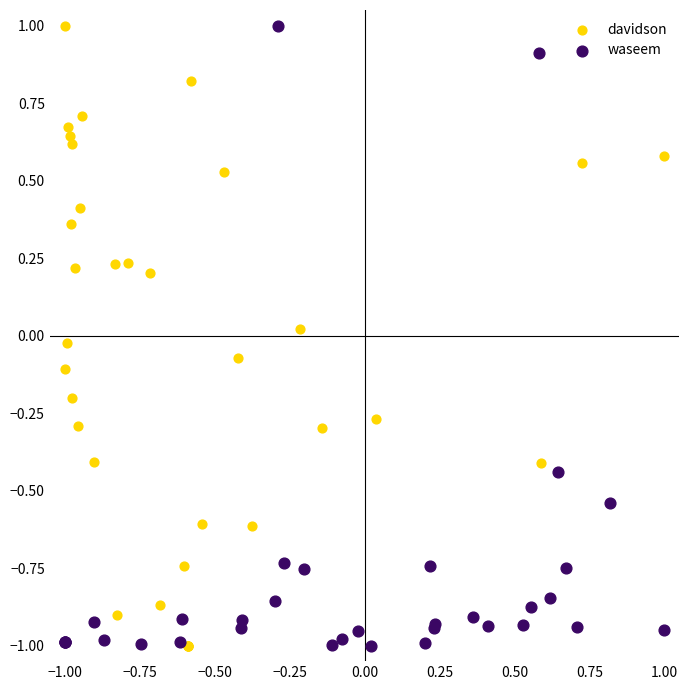

What are all the series names shown in the legend?

davidson, waseem